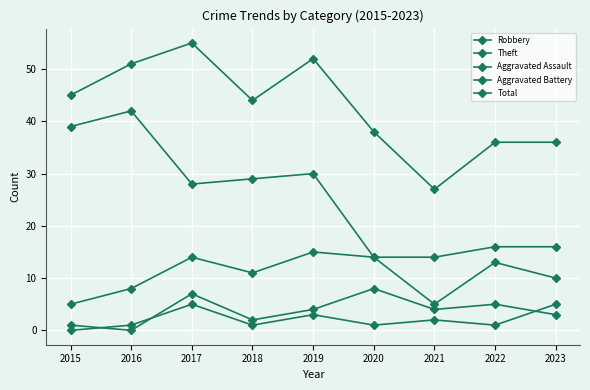

How many categories are shown in the chart?

9